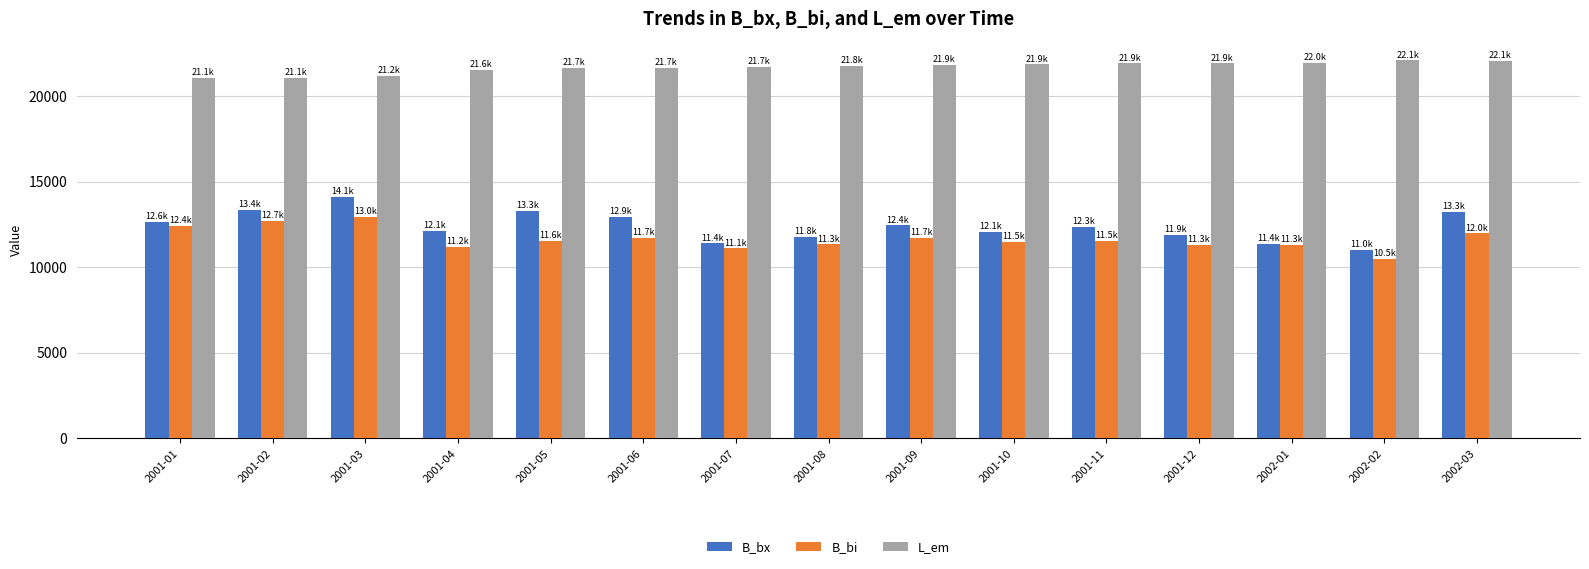

Does the chart contain any negative values?

No